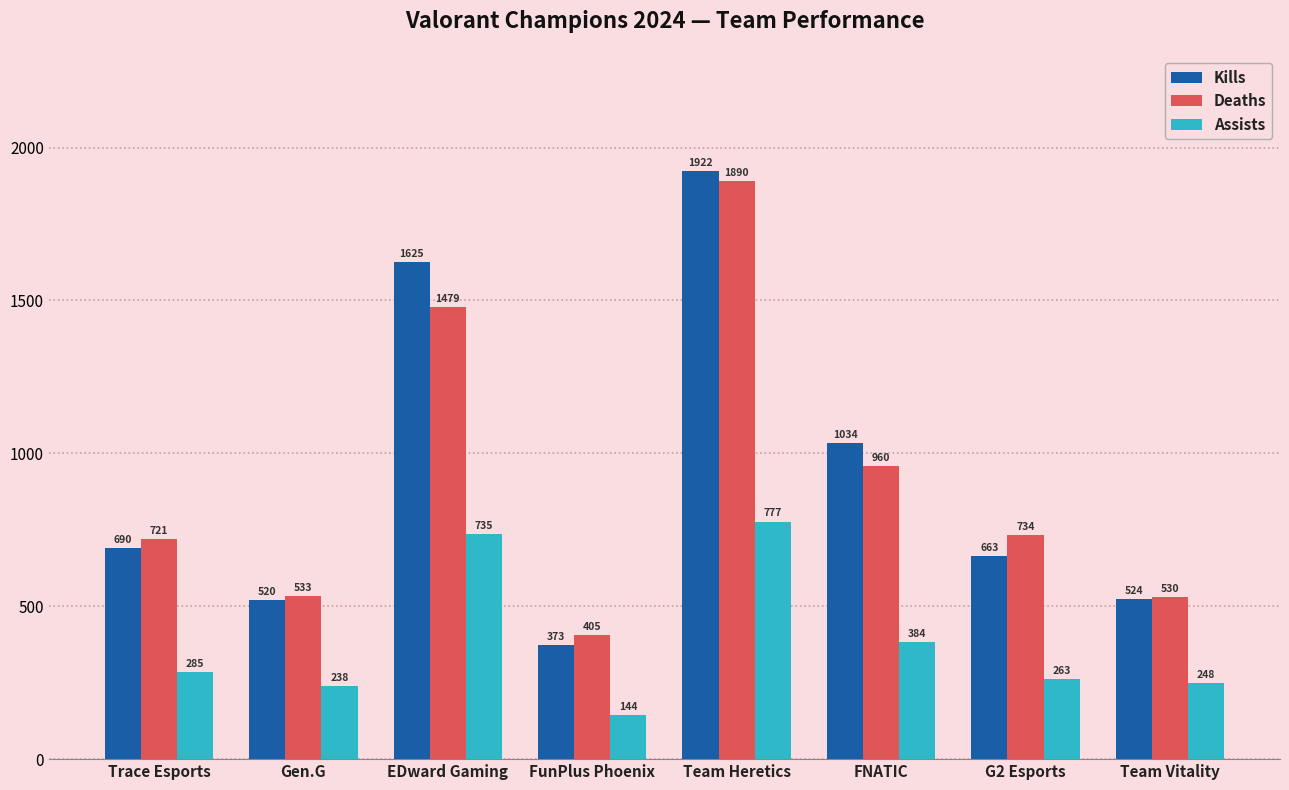

What is the difference between the Assists values at EDward Gaming and Team Heretics?

42